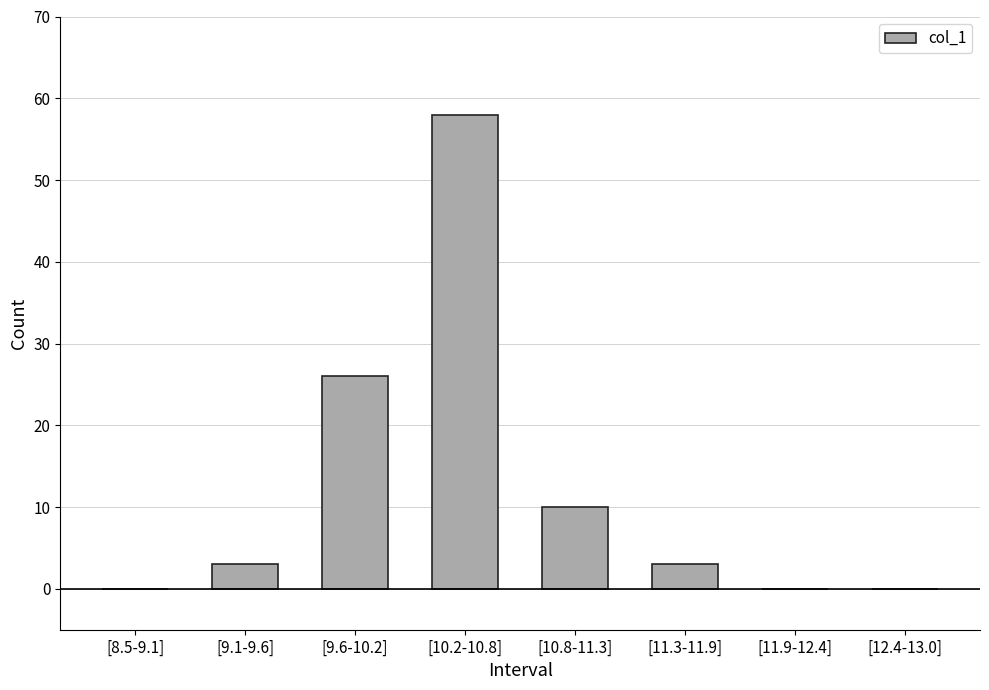

How many categories are shown in the chart?

8